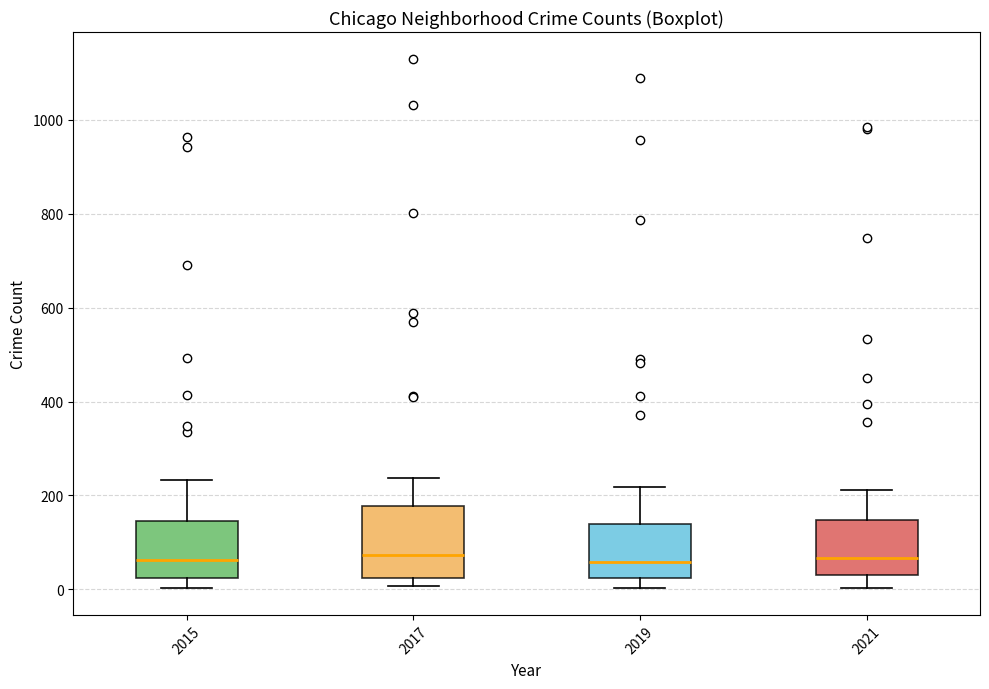

Comparing the boxes themselves (not the whiskers), which one is the tallest?

2017